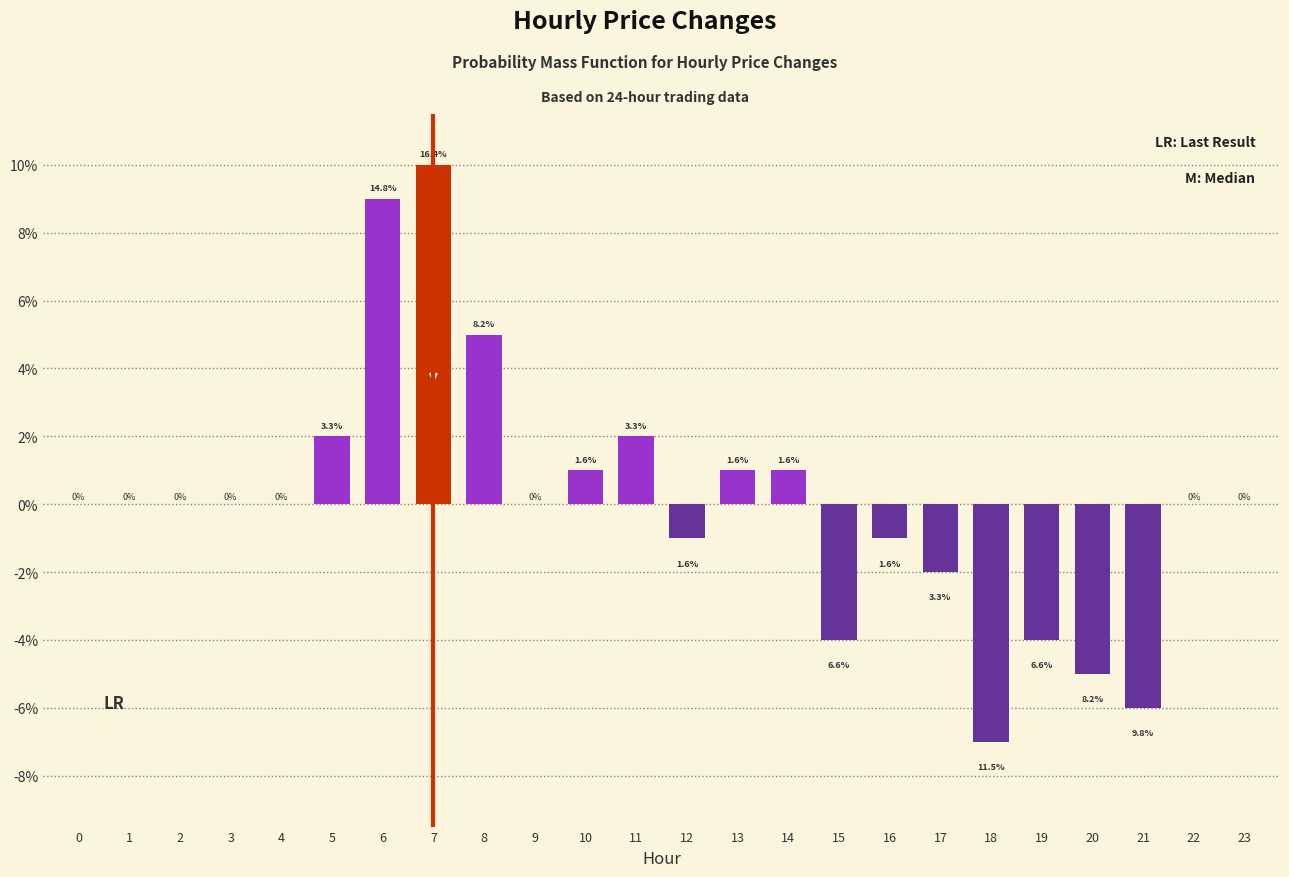

Are the bars horizontal?

No